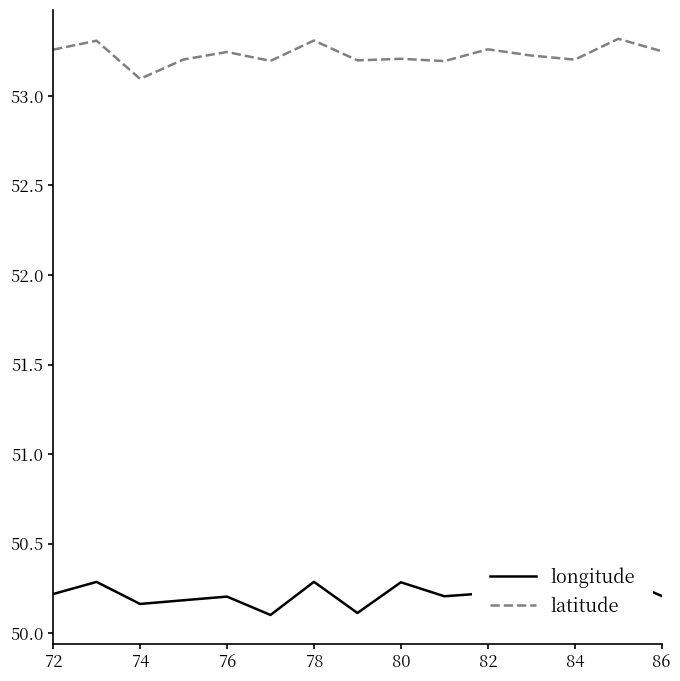

At which label does latitude reach its minimum?

74